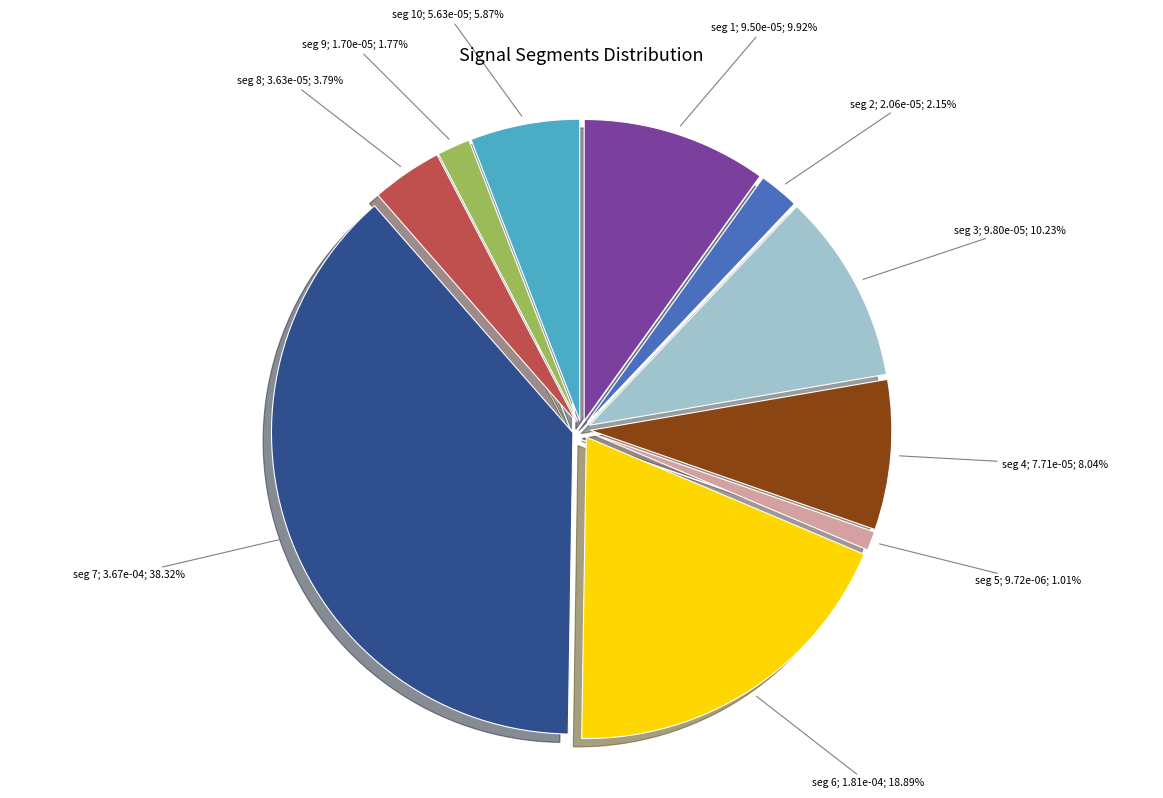

Is there any slice that represents more than half of the pie?

No